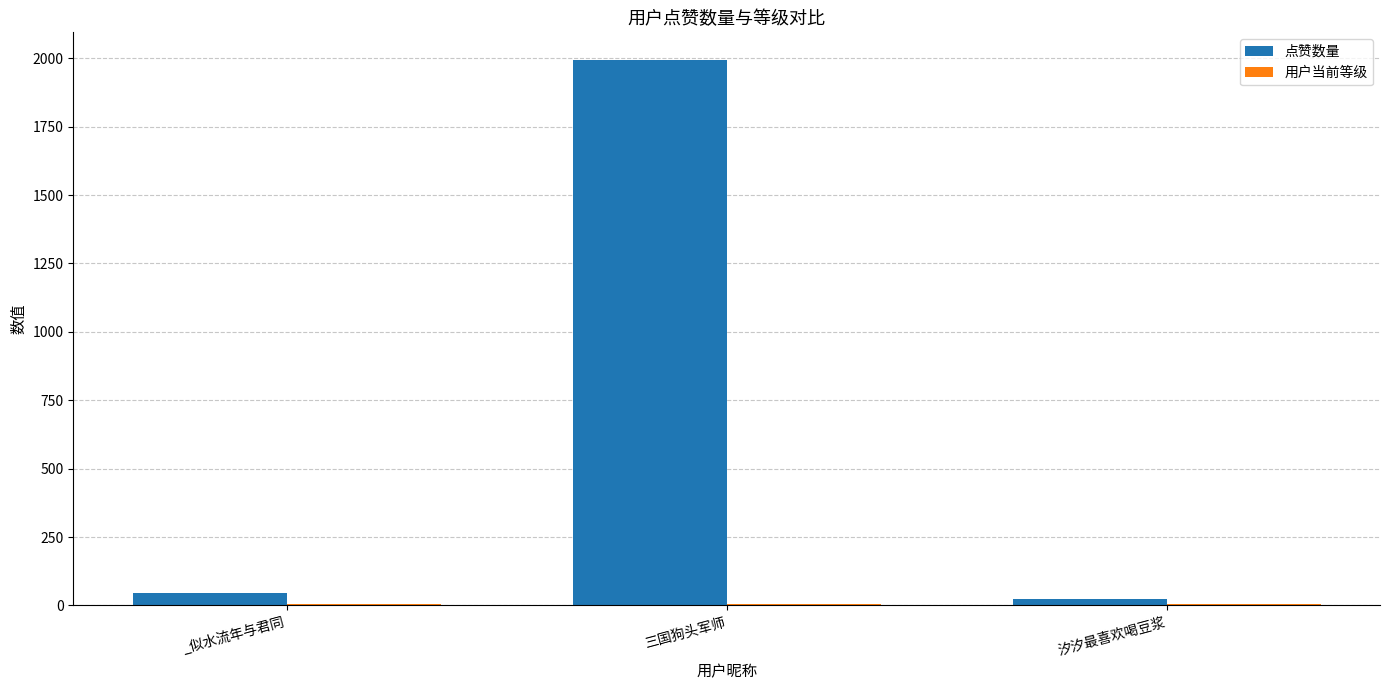

Which label corresponds to the largest value in the chart?

三国狗头军师